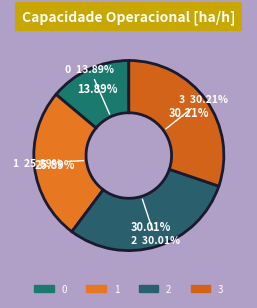

Rank the categories by value from lowest to highest.

0, 1, 2, 3